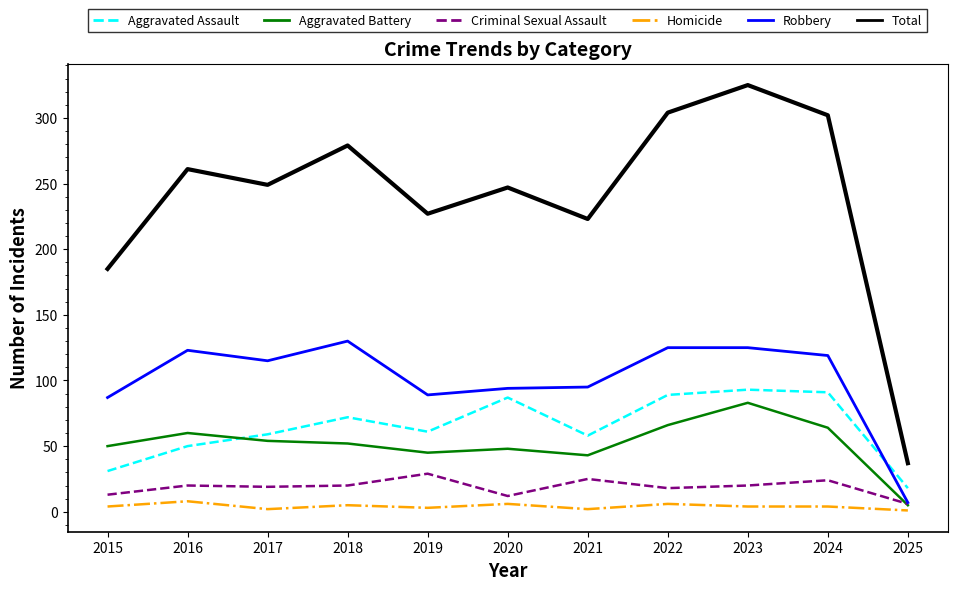

What is the minimum value for Homicide?

1